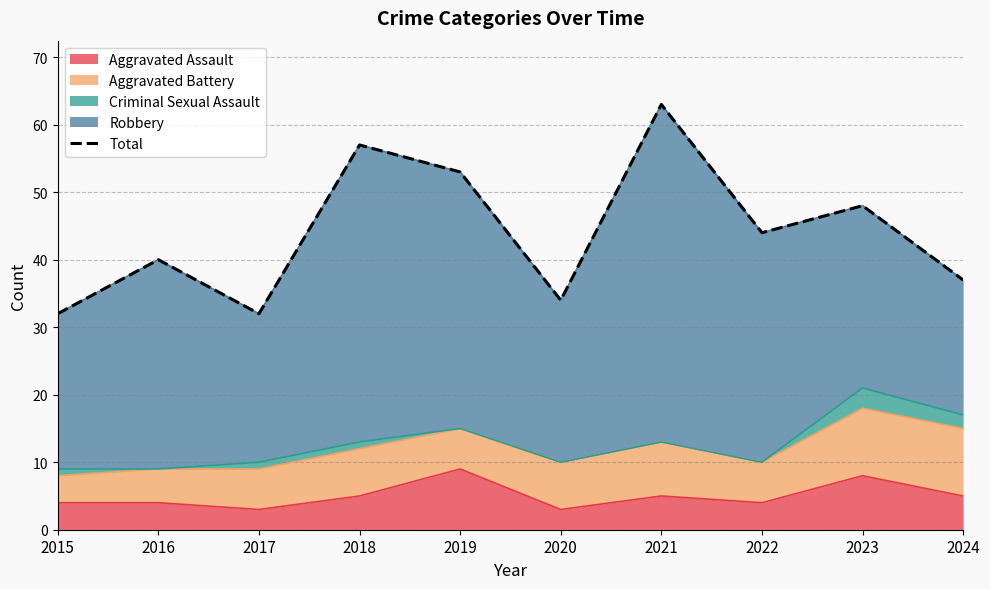

What is the change in value from 2015 to 2018?

+25